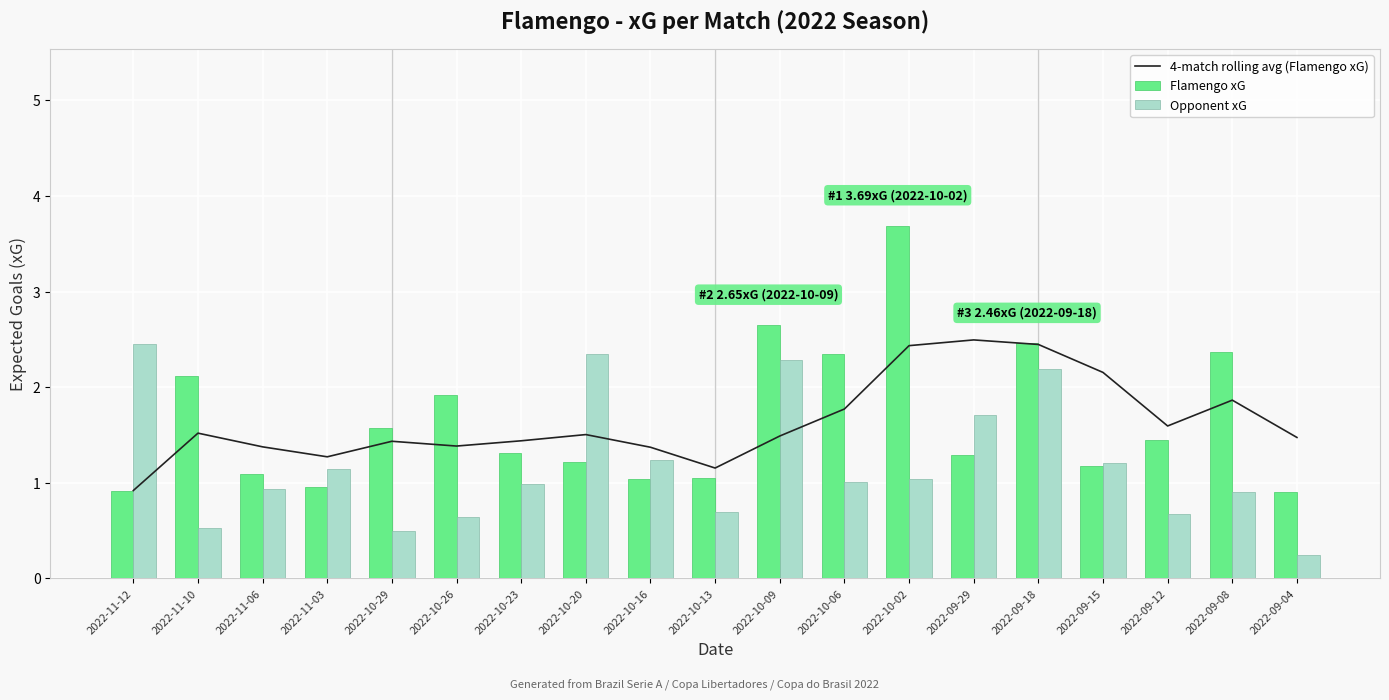

Which category has the lowest value in the Opponent xG series?

2022-09-04